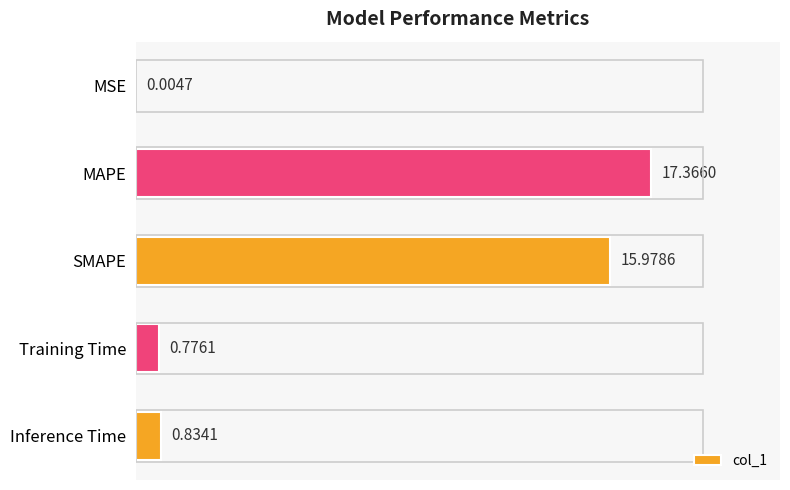

What is the change in value from SMAPE to Inference Time?

-15.1